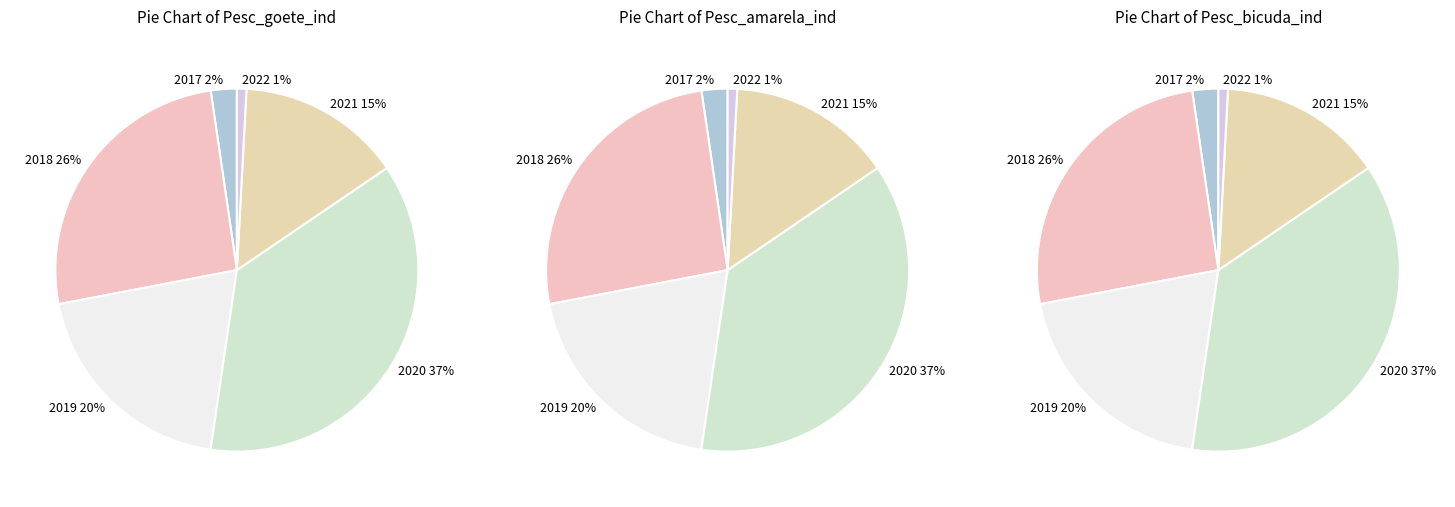

The 2018 slice represents 26% of the pie. True or false?

True